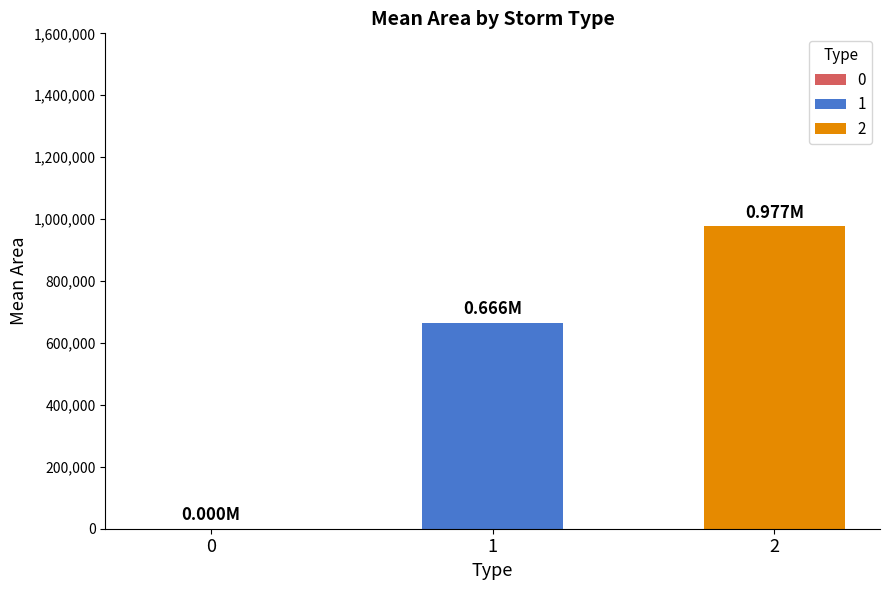

List the series in order of their overall mean, highest first.

2, 1